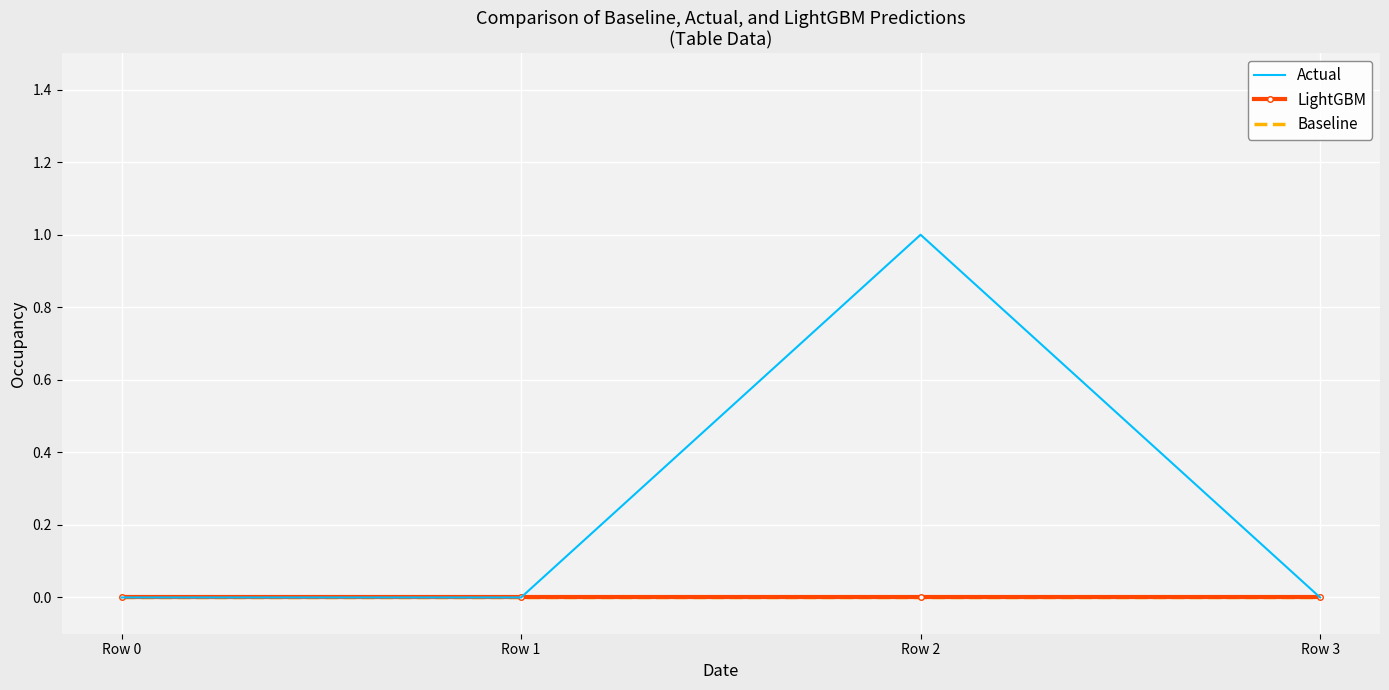

How many categories are shown in the chart?

4